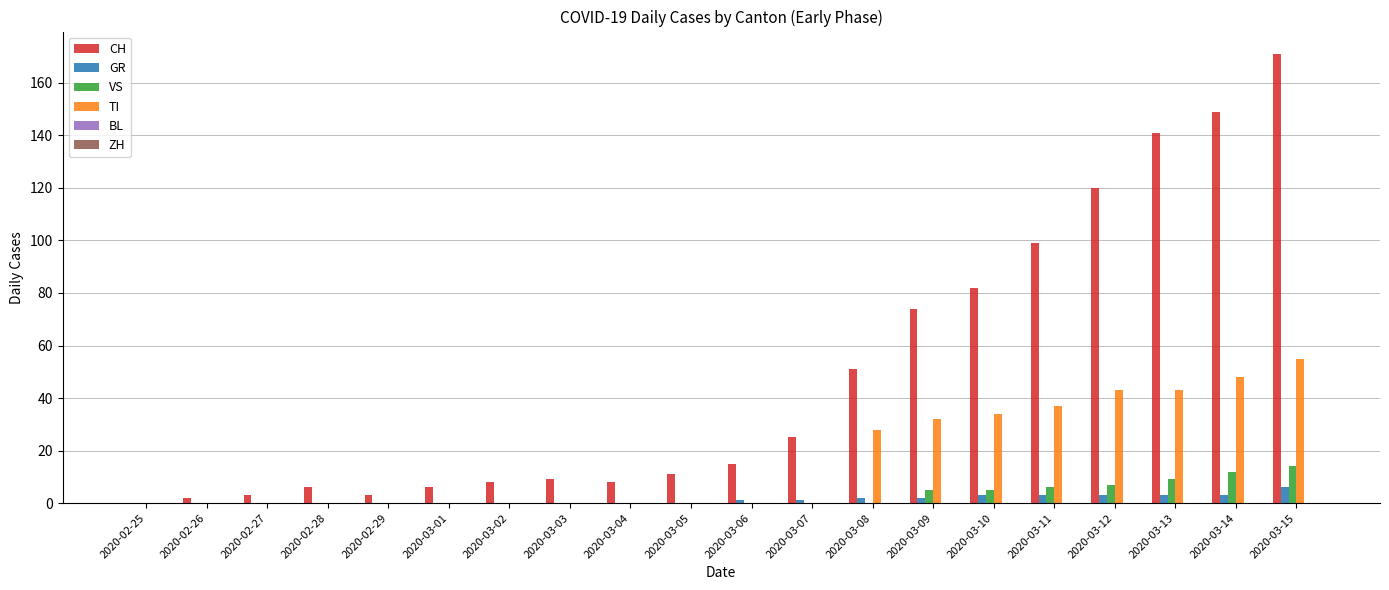

Which series changed the most between 2020-02-27 and 2020-03-09?

CH